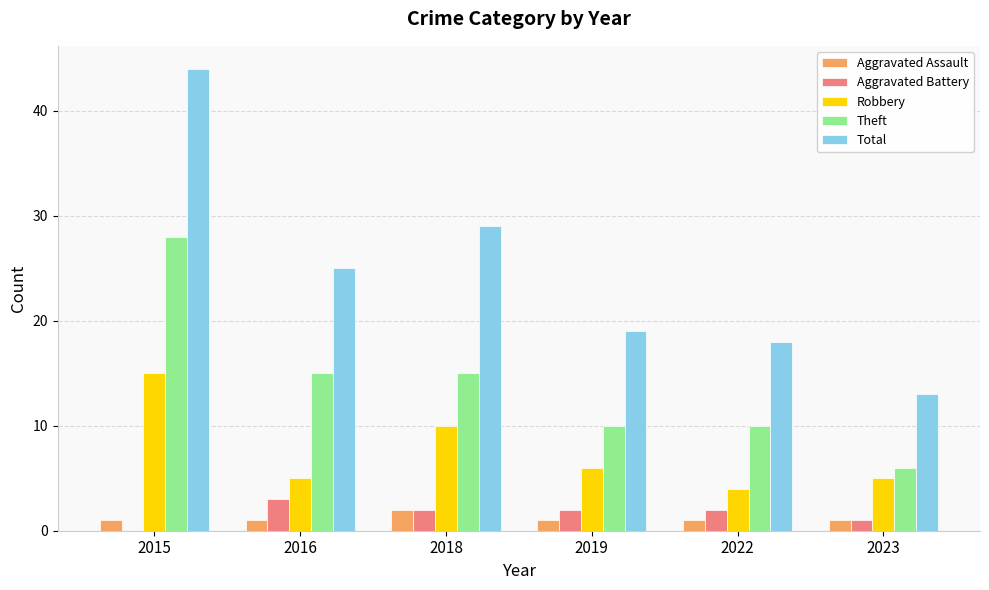

What is the sum of the Aggravated Assault values at 2023 and 2019?

2